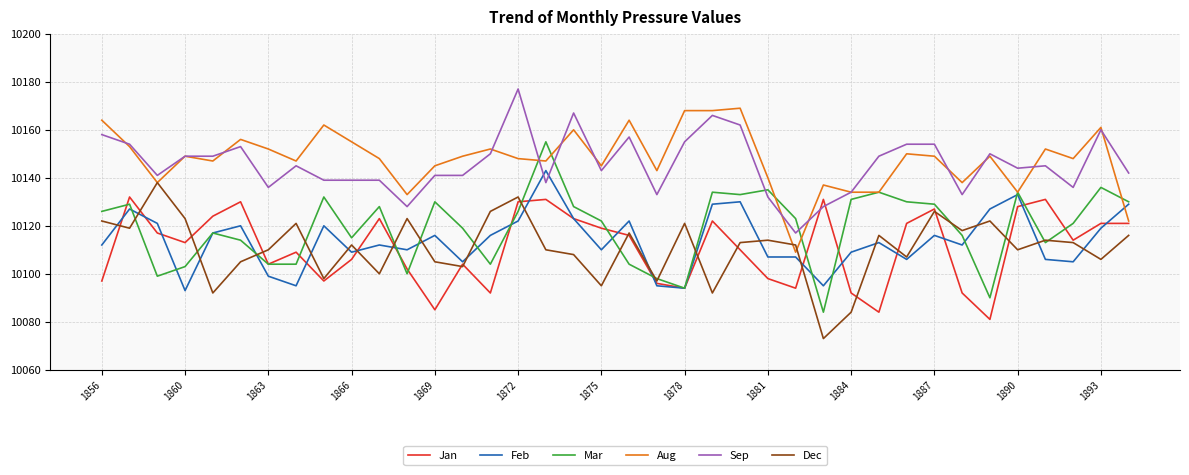

What are all the series names shown in the legend?

Jan, Feb, Mar, Aug, Sep, Dec